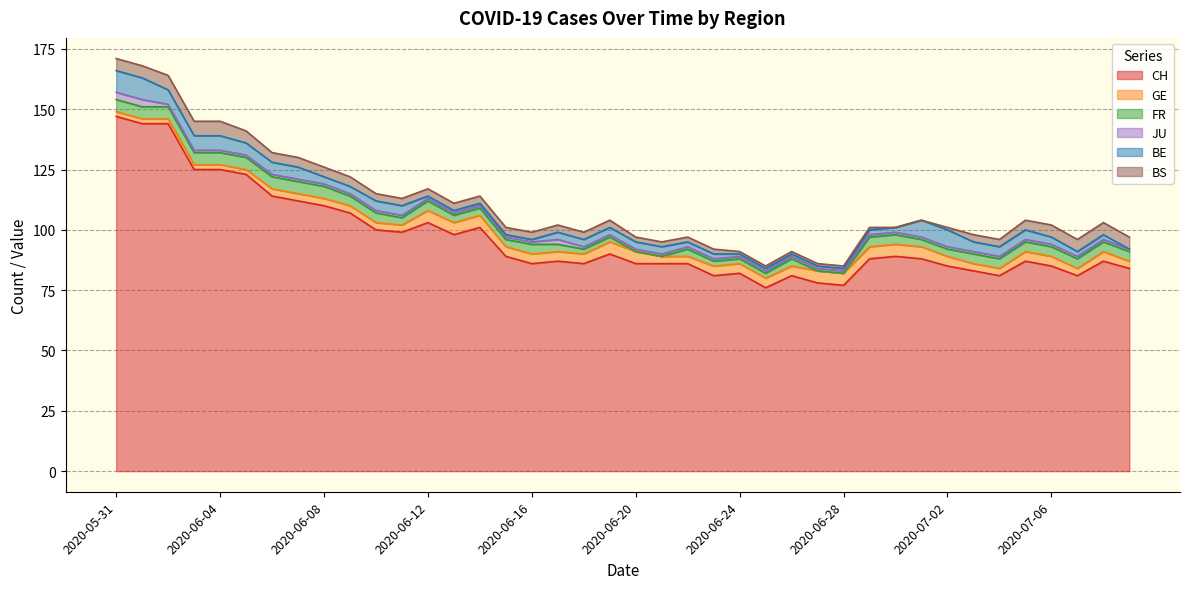

What is the spread (max minus min) of values at 2020-06-18?

85